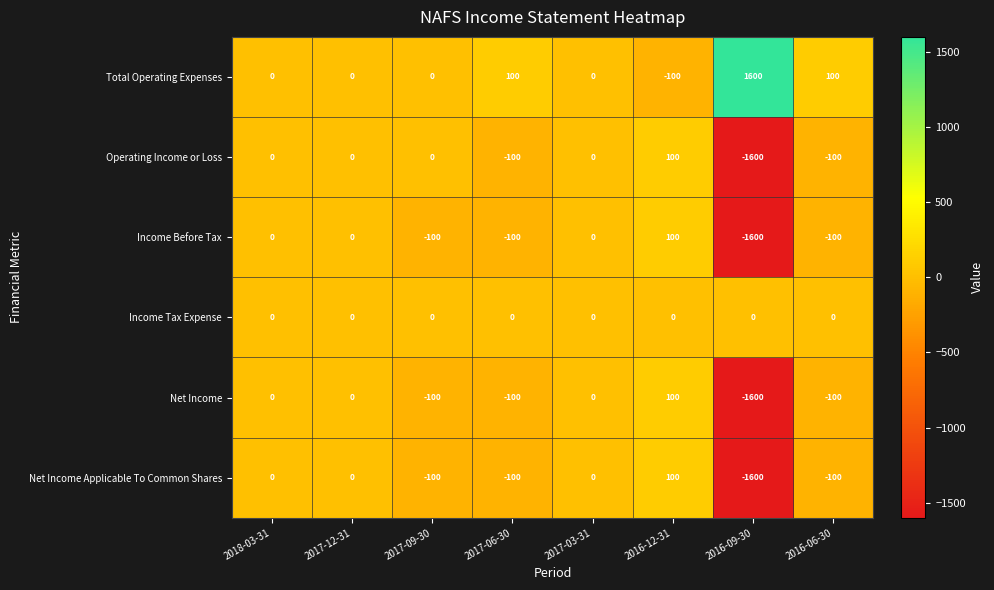

True or false: Income Before Tax has a value of 61 at 2016-12-31.

False